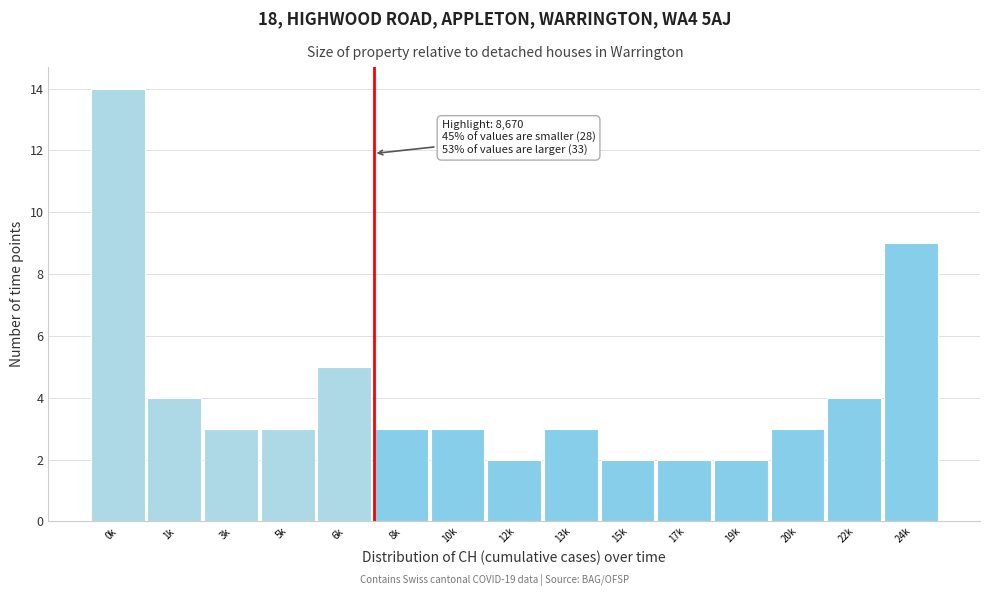

Reading left to right, transcribe all the data shown in this chart.

14	4	3	3	5	3	3	2	3	2	2	2	3	4	9